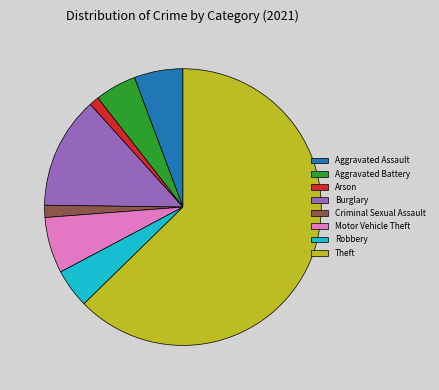

Is there any slice that represents more than half of the pie?

Yes